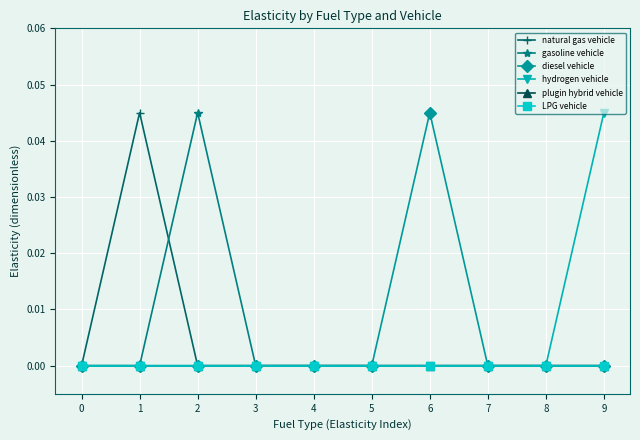

Between 1 and 8, which series saw the biggest shift?

natural gas vehicle